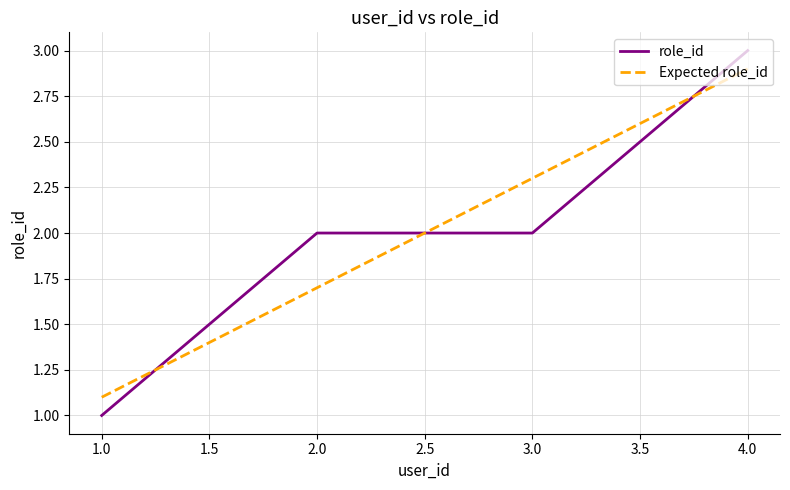

Between 2.0 and 3.0, which series saw the biggest shift?

Expected role_id